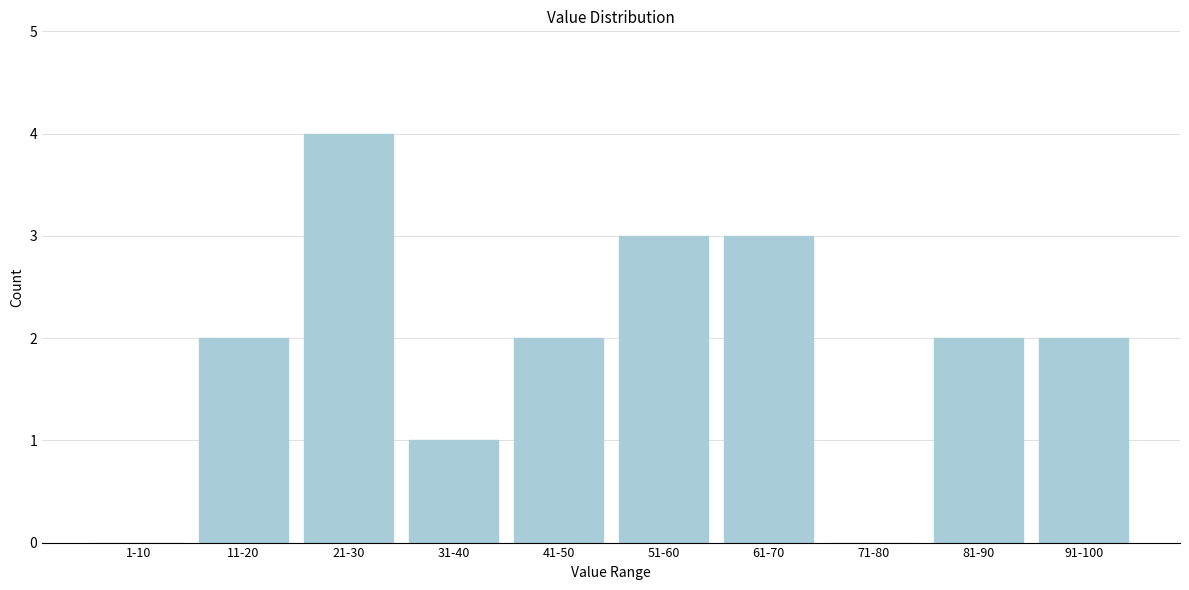

Reading left to right, what are all the values shown in this chart?

1-10=0	11-20=2	21-30=4	31-40=1	41-50=2	51-60=3	61-70=3	71-80=0	81-90=2	91-100=2